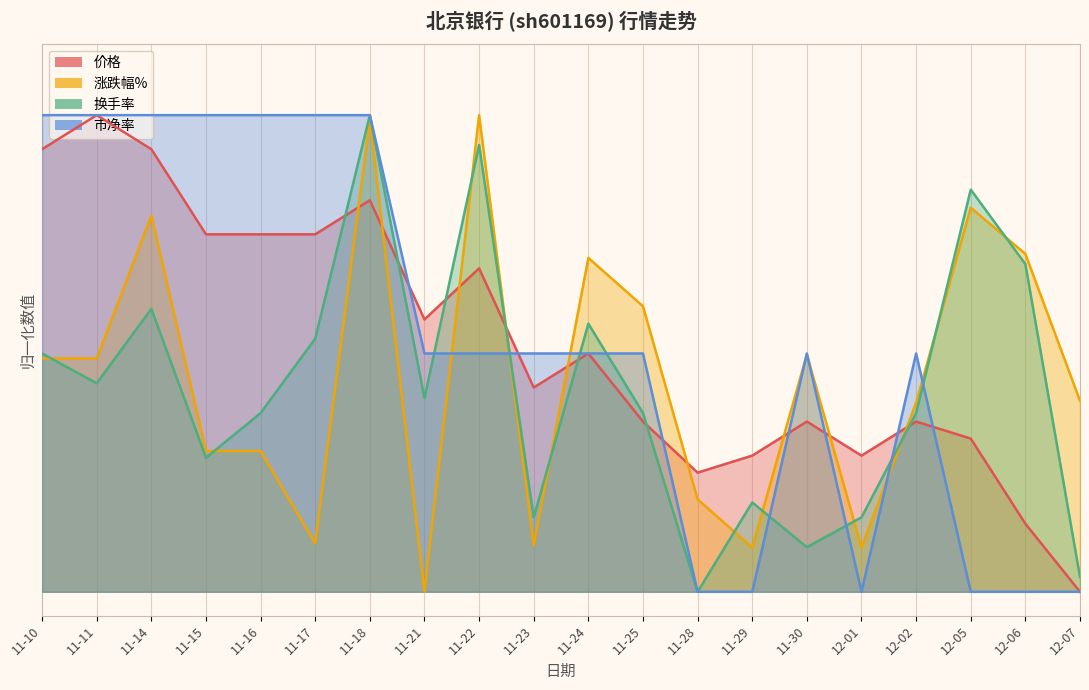

What is the sum of all 价格 values?

10.5